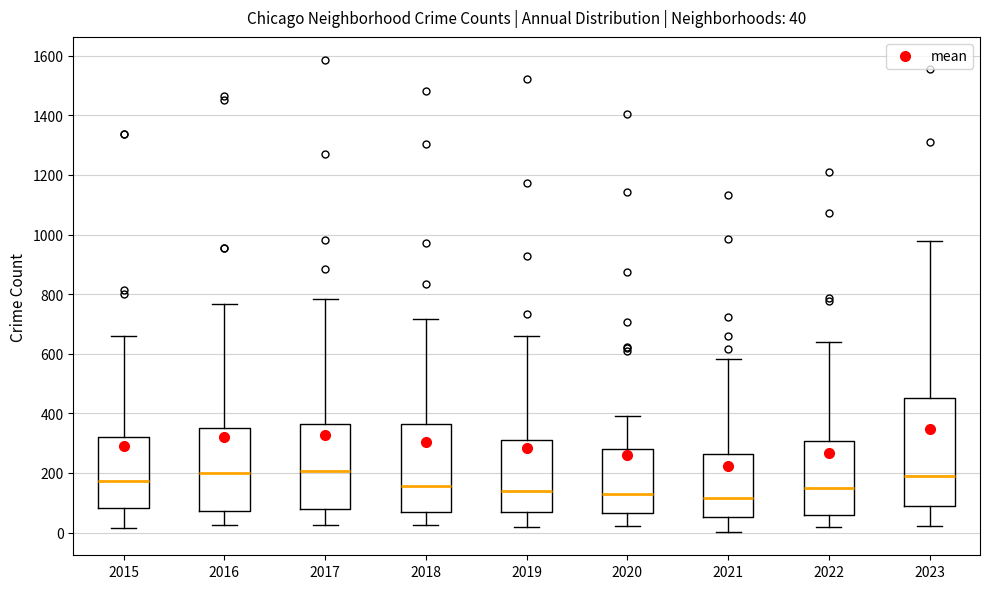

Comparing the boxes themselves (not the whiskers), which one is the tallest?

2023